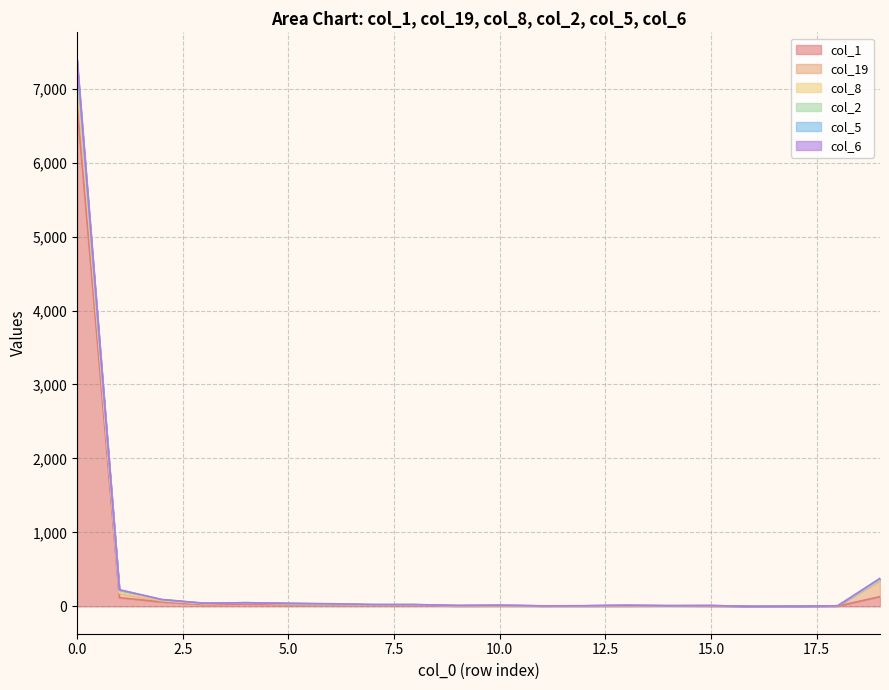

What is the value of the col_6 point at the 8th from the left?

24